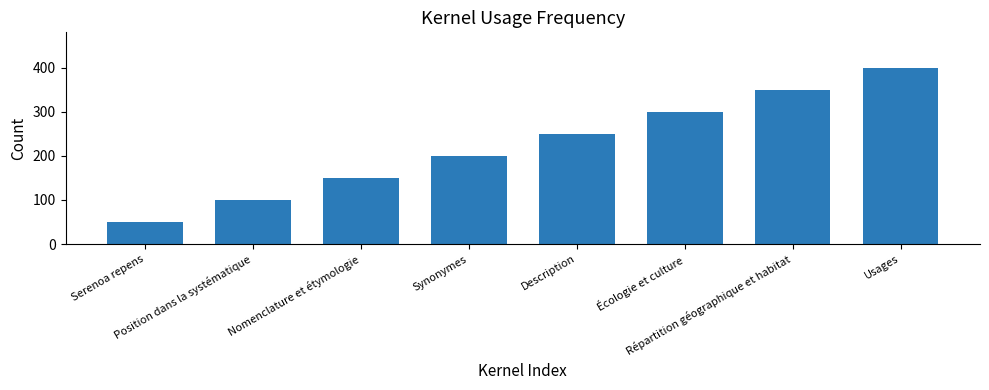

Approximately how many times larger is the value at Usages compared to Description?

1.6